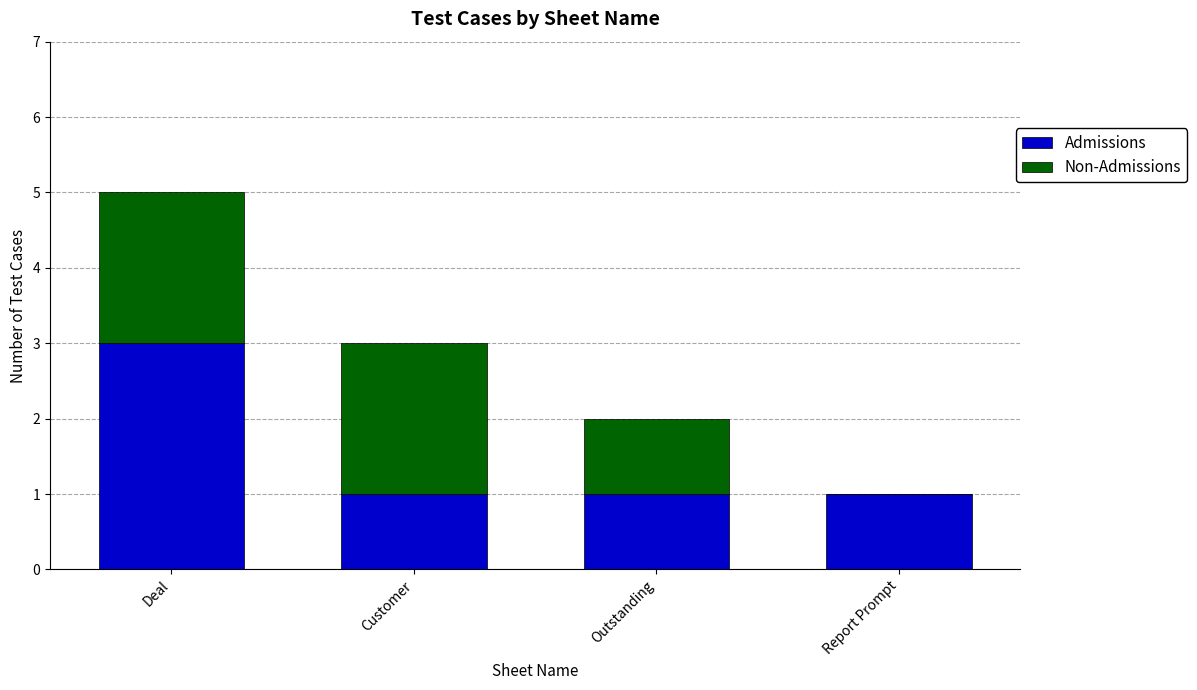

What is the total value across all series at Customer?

3